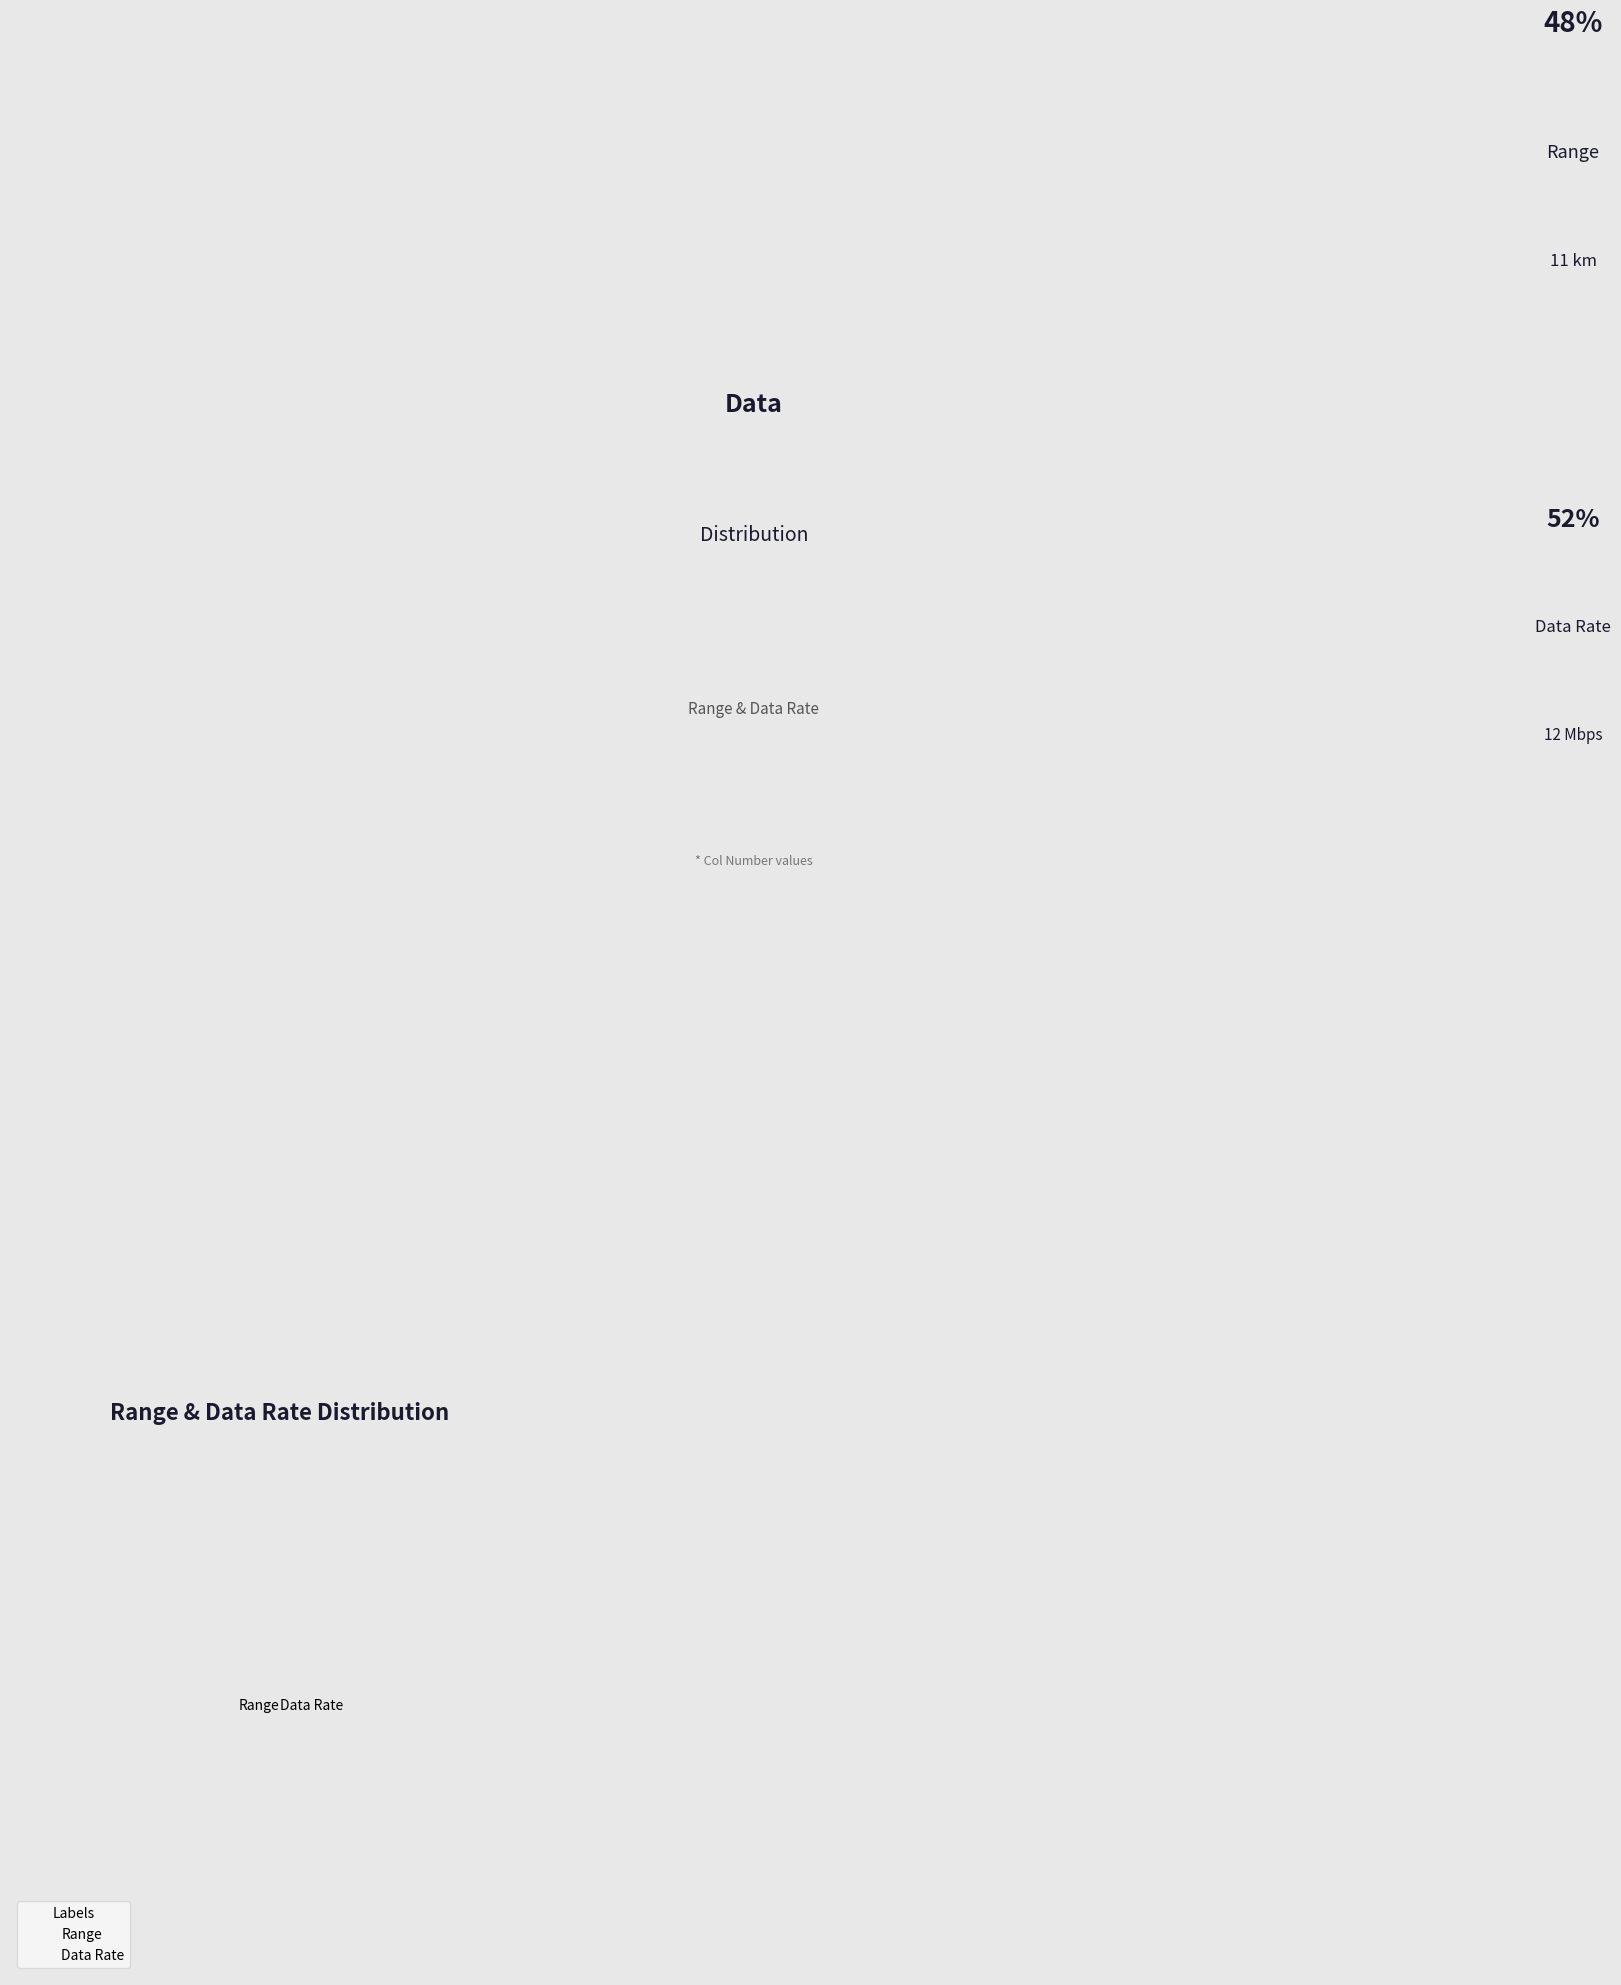

Rank the categories by value from highest to lowest.

Data Rate, Range